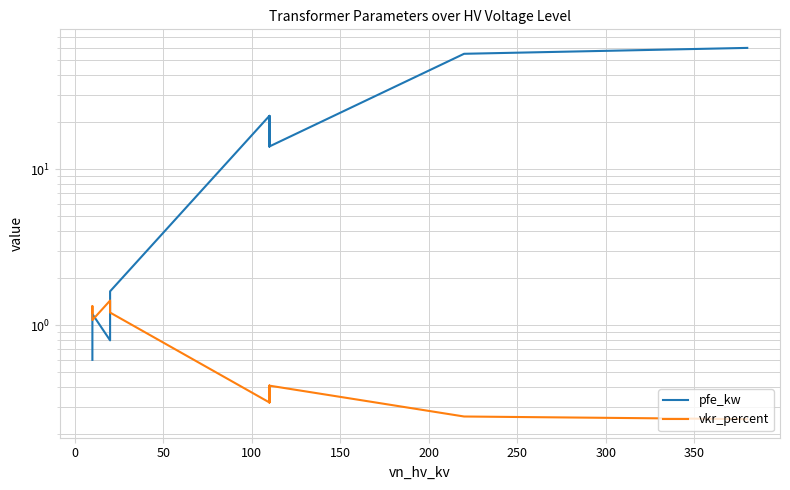

The value of vkr_percent at 250 is 0.5. True or false?

False